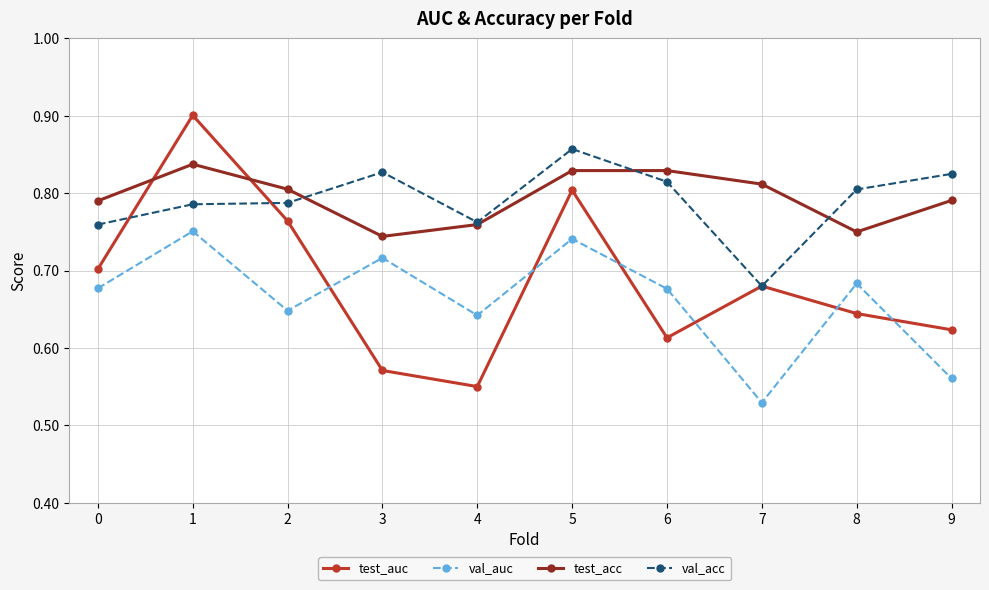

Is it true that val_auc equals 0.7 at 0?

True